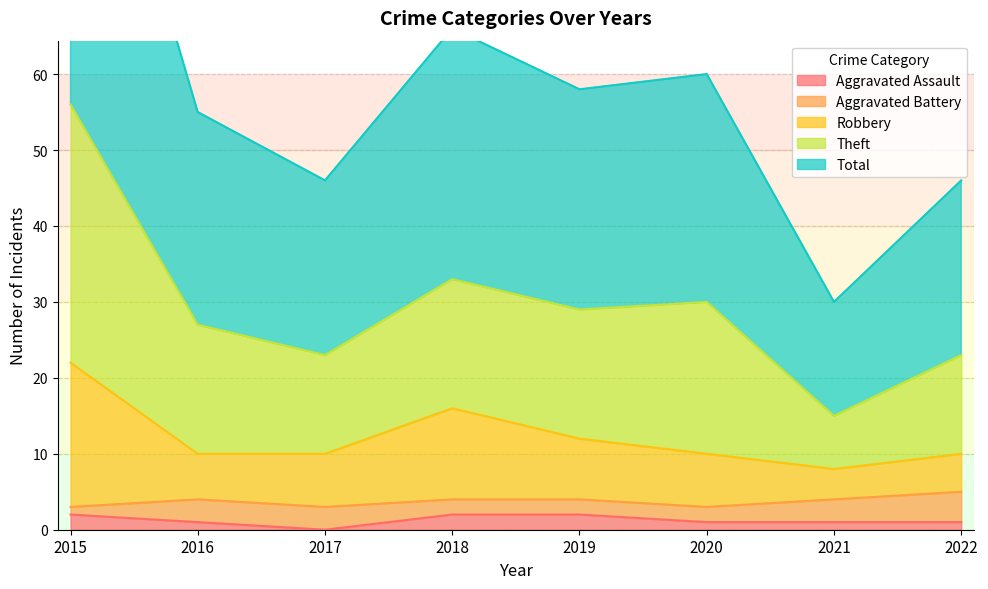

The Aggravated Assault series shows 1 at 2022. True or false?

True